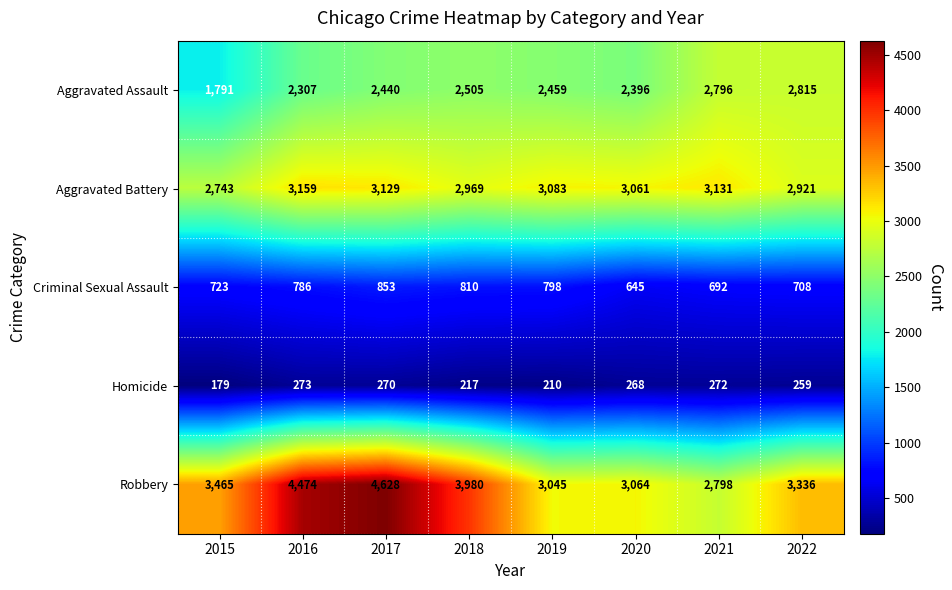

The value of Criminal Sexual Assault at 2022 is 708. True or false?

True